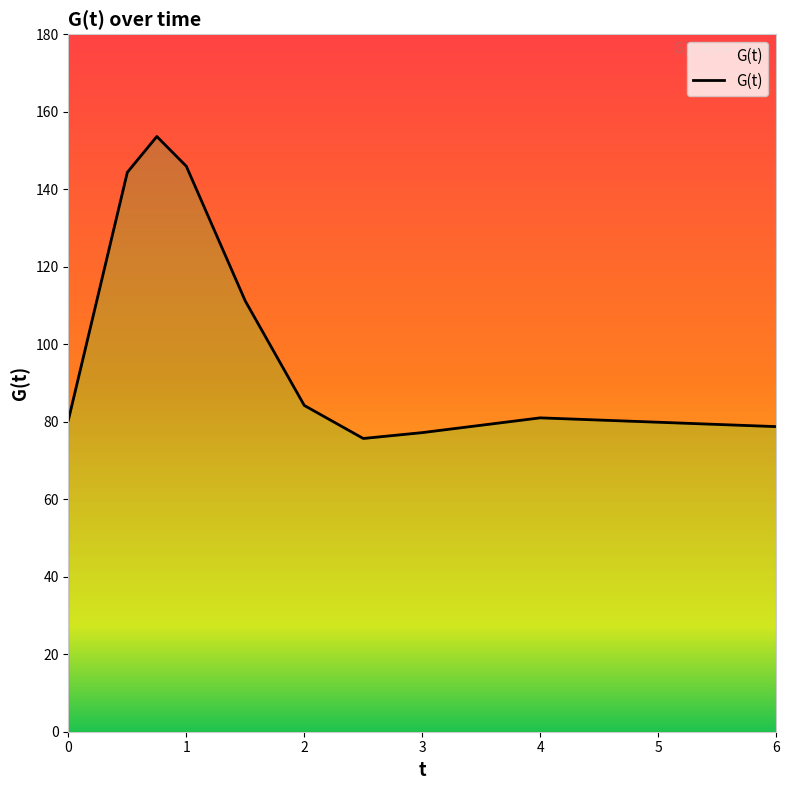

What is the change in value from 1.0 to 2.0?

-61.7